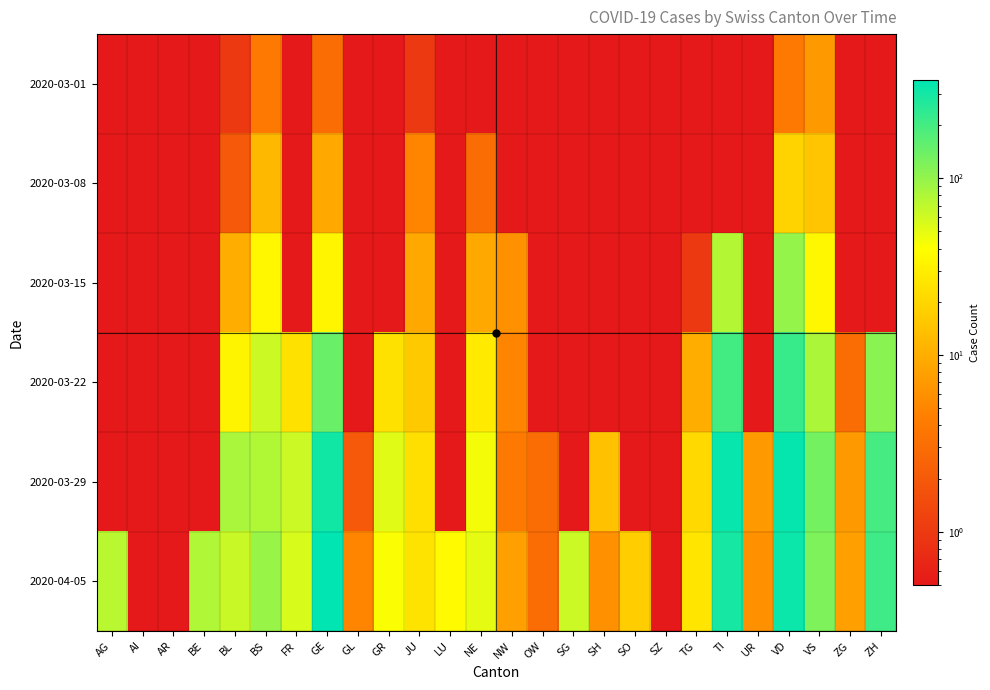

At which category does the chart reach its minimum across all series?

AG